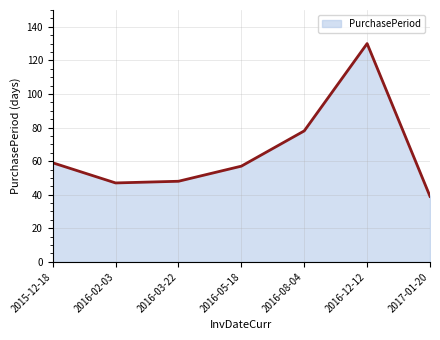

How many data points are above 57?

3